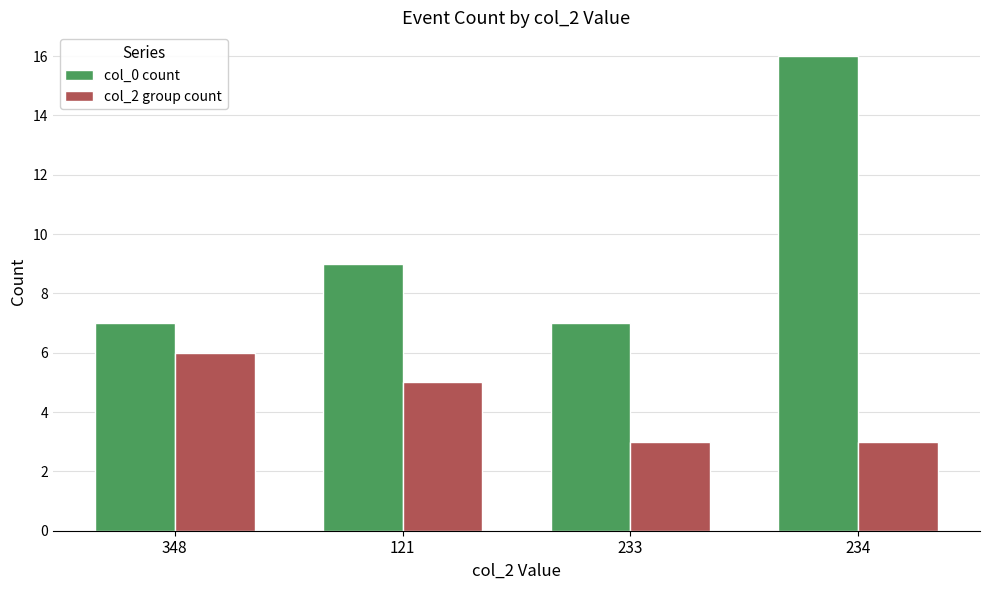

Reading left to right, extract all data points from this chart.

col_0 count: 348=7	121=9	233=7	234=16
col_2 group count: 348=6	121=5	233=3	234=3